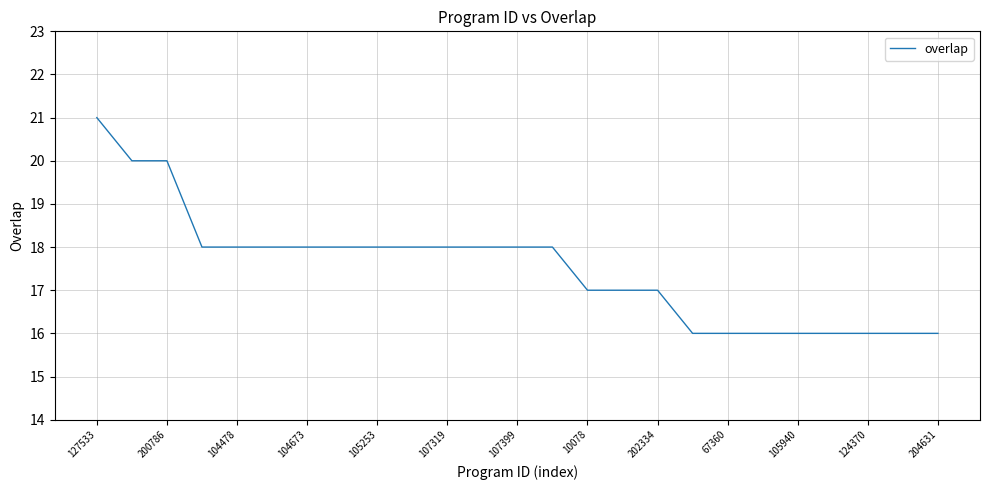

What is the smallest value displayed?

16